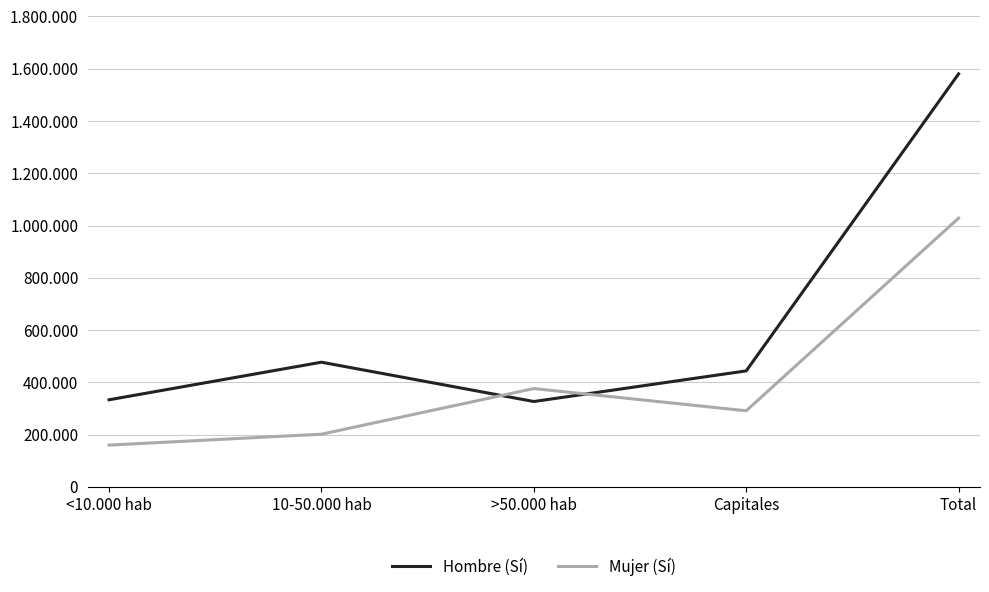

True or false: Mujer (Sí) has a value of 376097 at >50.000 hab.

True